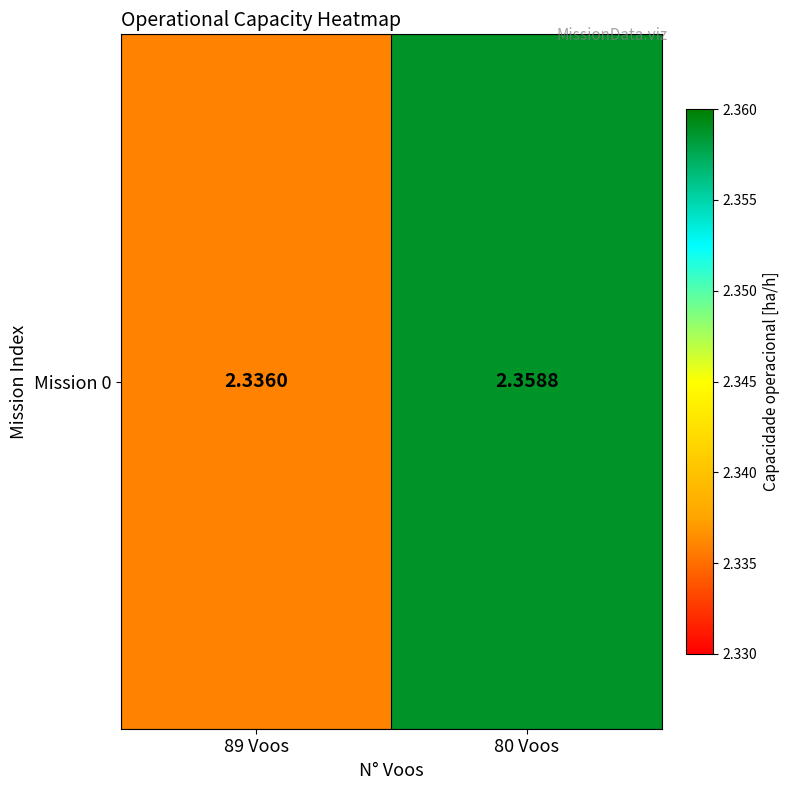

List the labels in order of value, largest first.

80 Voos, 89 Voos